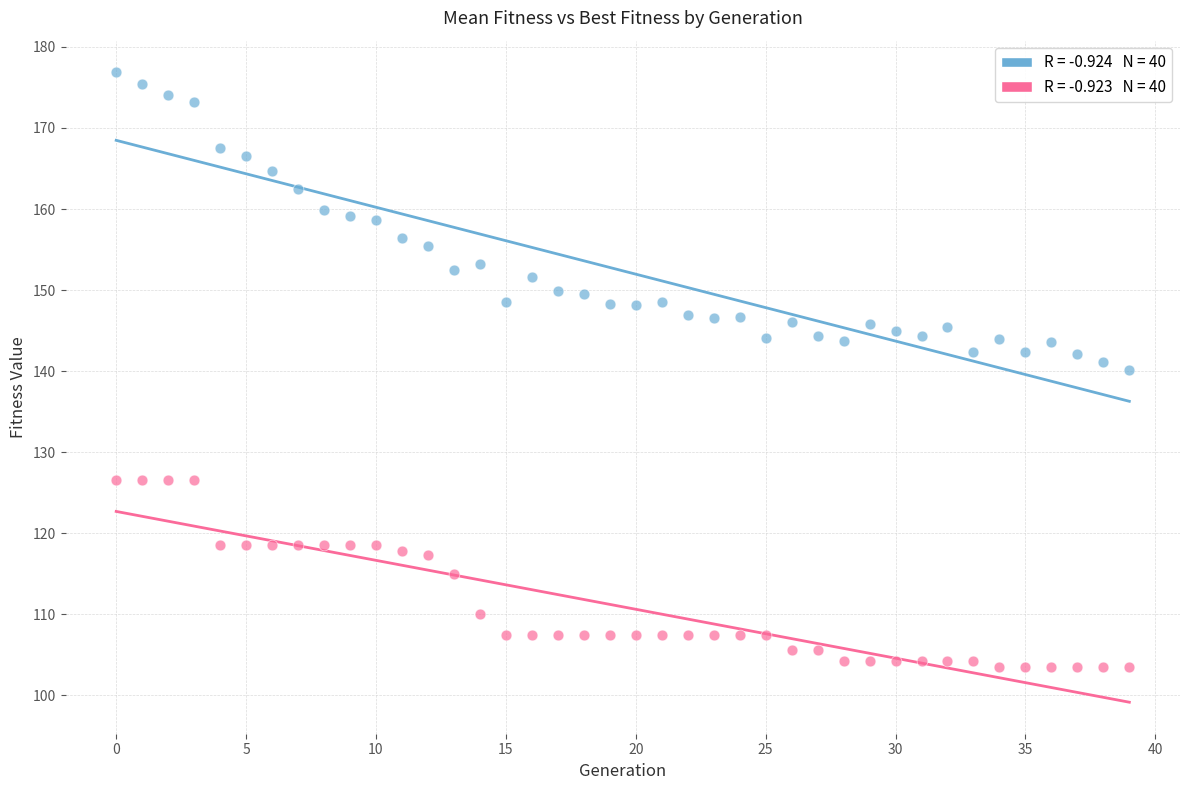

Across all data points, what is the range of Y values (max minus min)?

73.4